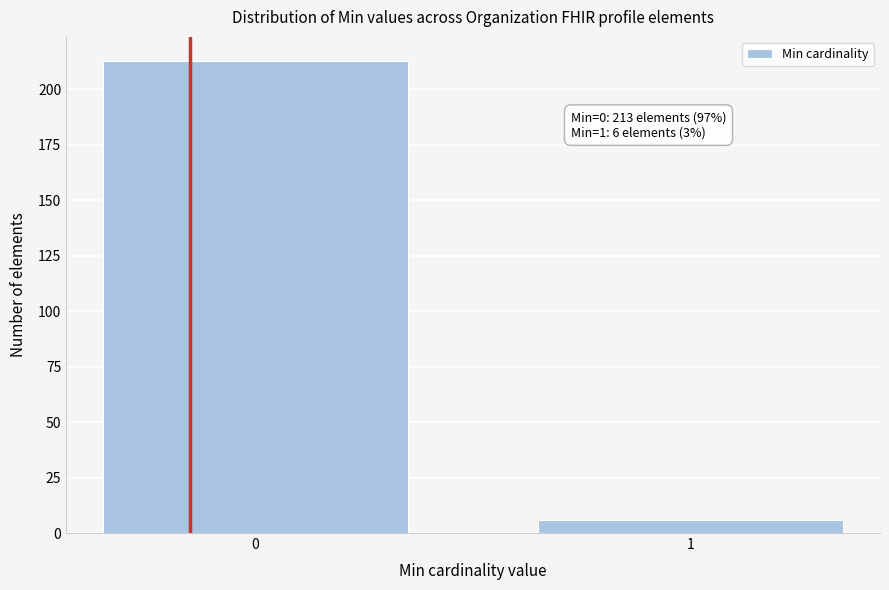

Reading right to left, what are all the values shown in this chart?

1=6	0=213